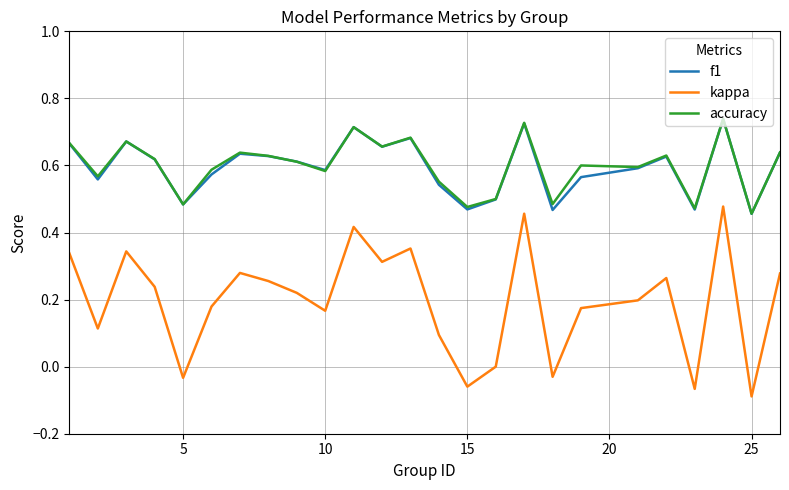

Which series has the largest range (max minus min)?

kappa